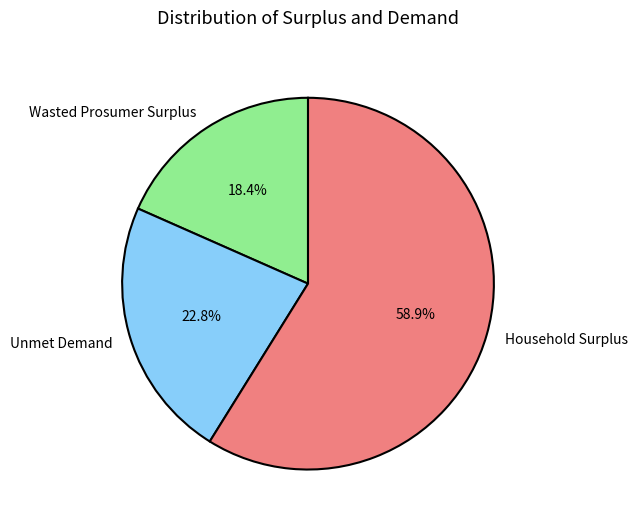

Rank the categories by value from highest to lowest.

Household Surplus, Unmet Demand, Wasted Prosumer Surplus